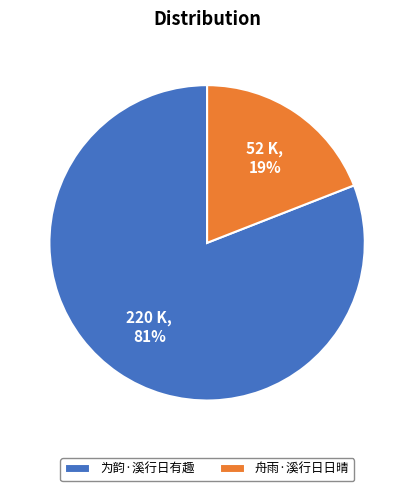

To the nearest percent, what is the difference between the 为韵·溪行日有趣 and 舟雨·溪行日日晴 slice percentages?

62%